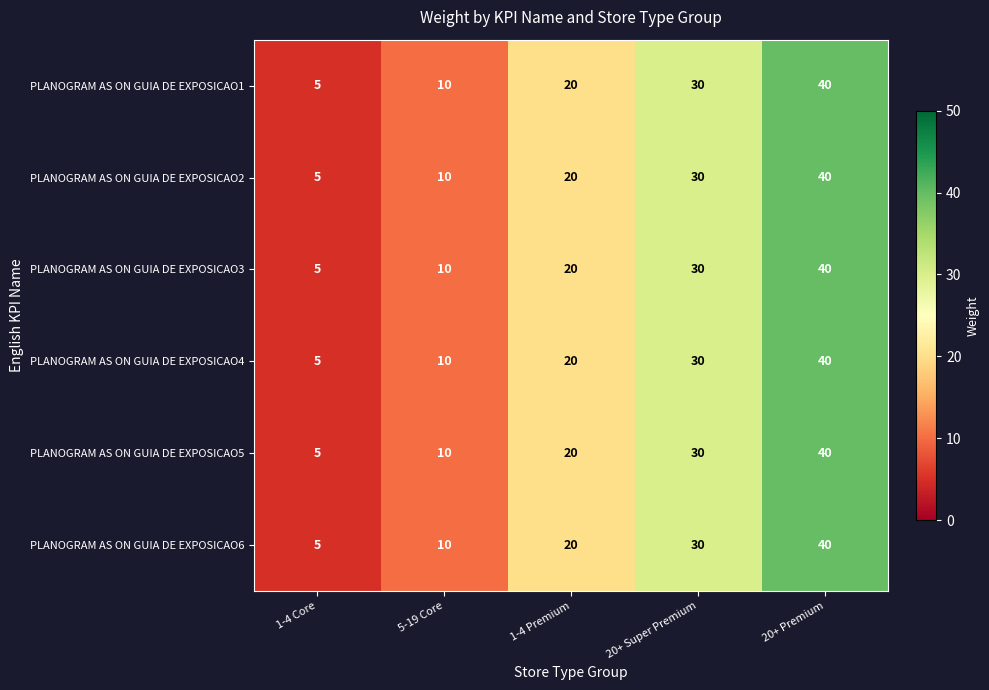

At which label does PLANOGRAM AS ON GUIA DE EXPOSICAO3 reach its minimum?

1-4 Core